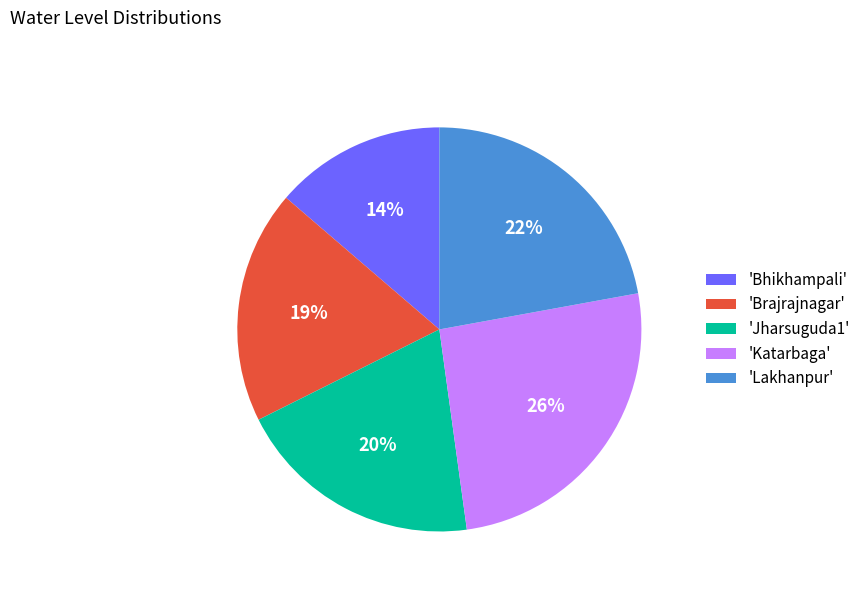

The 'Lakhanpur' slice represents 14% of the pie. True or false?

False